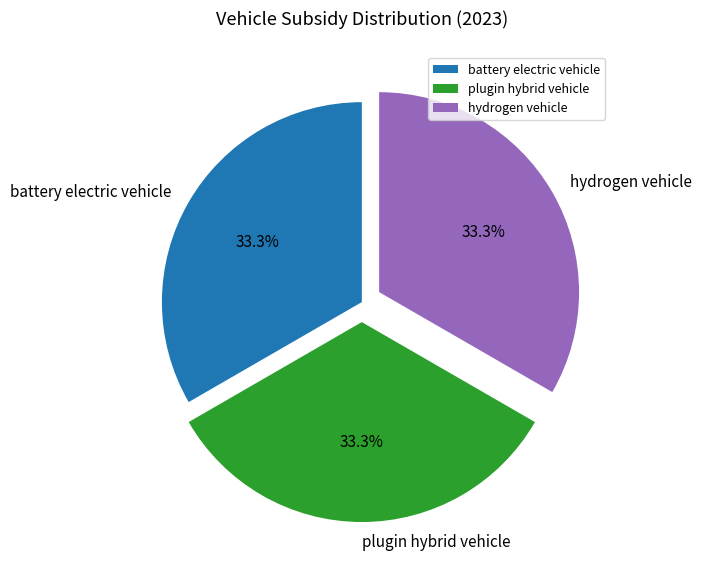

Count the number of slices in the pie.

3